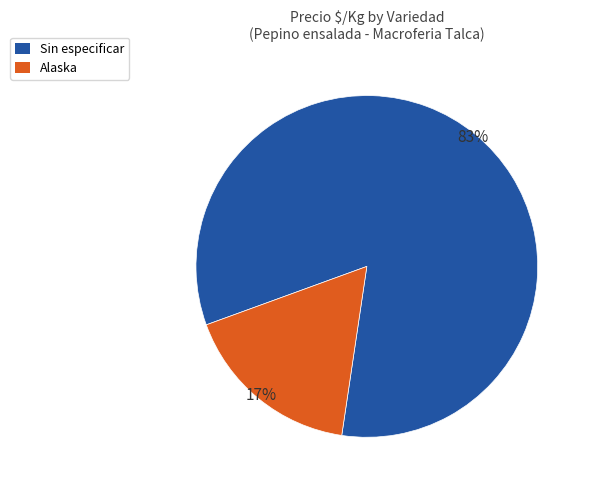

What percentage is the Sin especificar slice, to the nearest percent?

83%